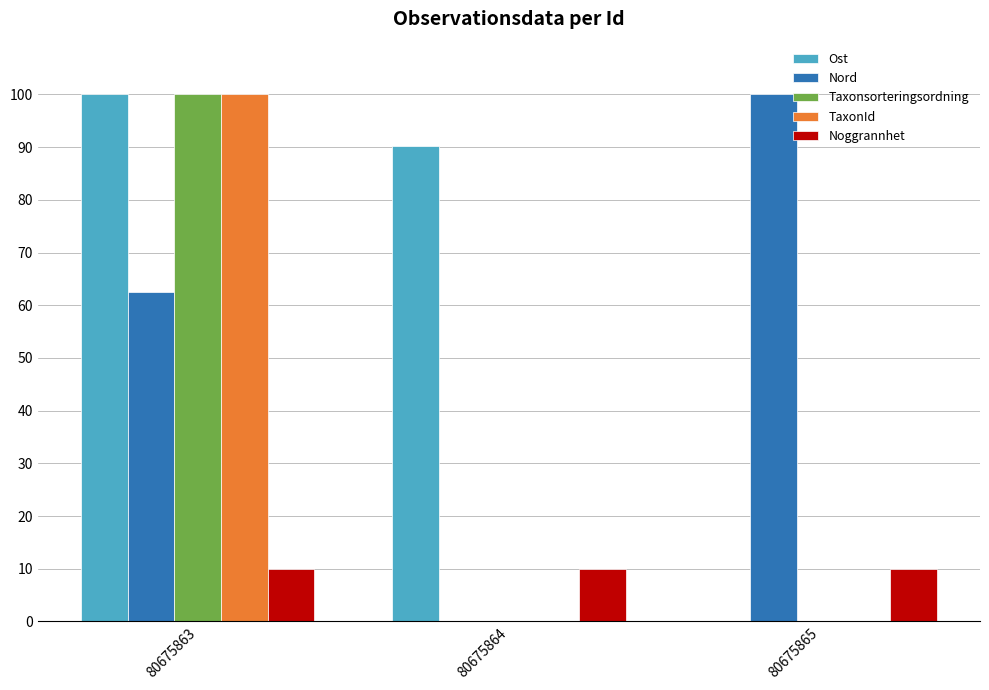

Is it true that Noggrannhet equals 2.7 at 80675863?

False